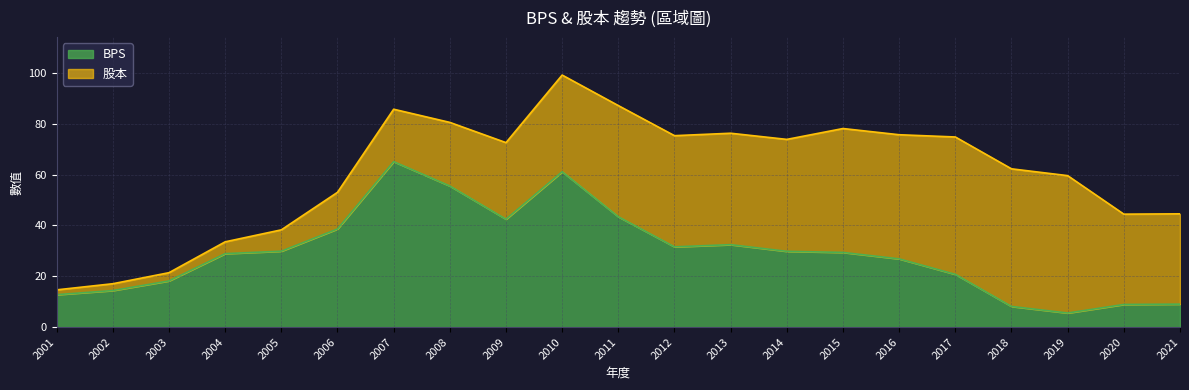

Read the value at 2017.

20.8